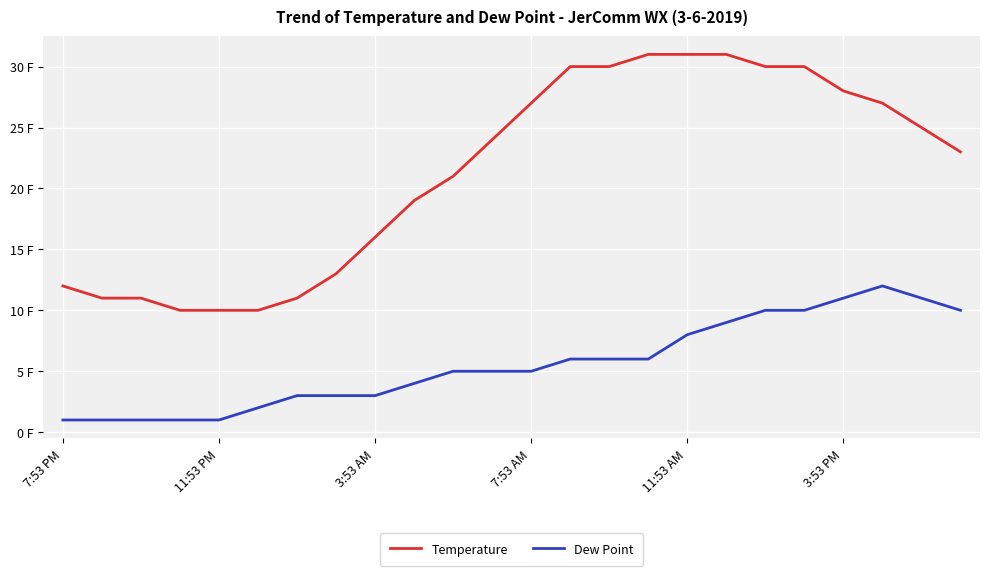

What are all the series names shown in the legend?

Temperature, Dew Point